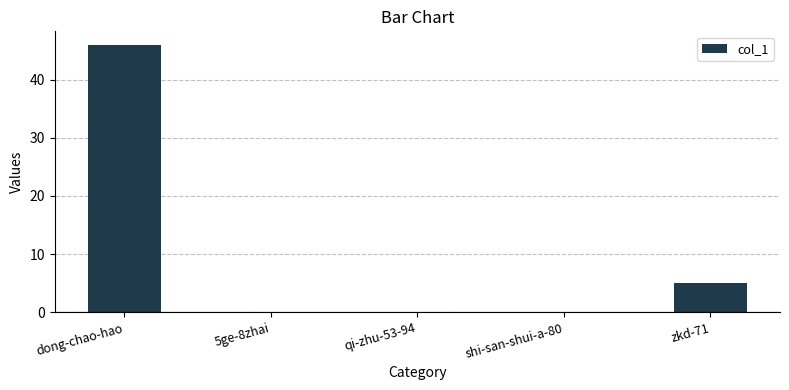

The value at dong-chao-hao is 77. True or false?

False